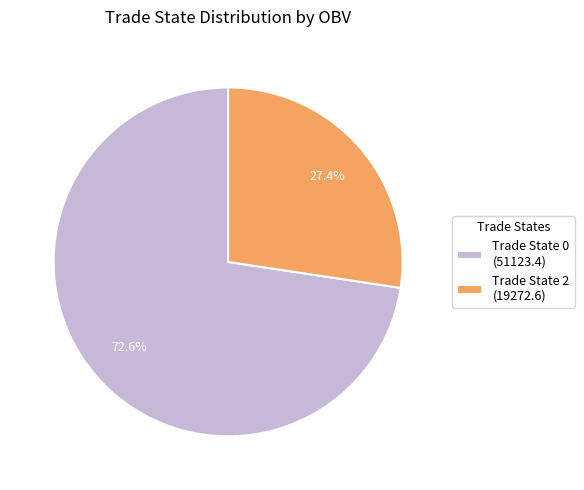

Rank the categories by value from highest to lowest.

Trade State 0 (51123.4), Trade State 2 (19272.6)